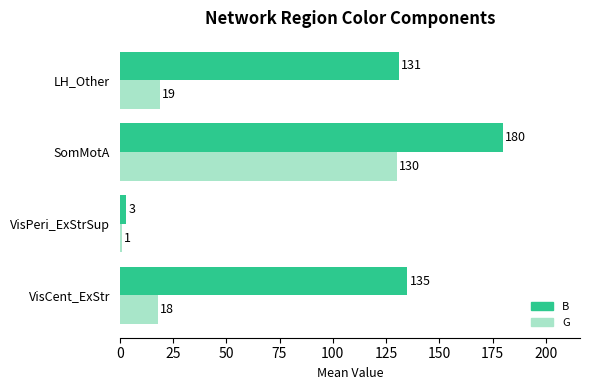

List the labels in order of G value, largest first.

SomMotA, LH_Other, VisCent_ExStr, VisPeri_ExStrSup